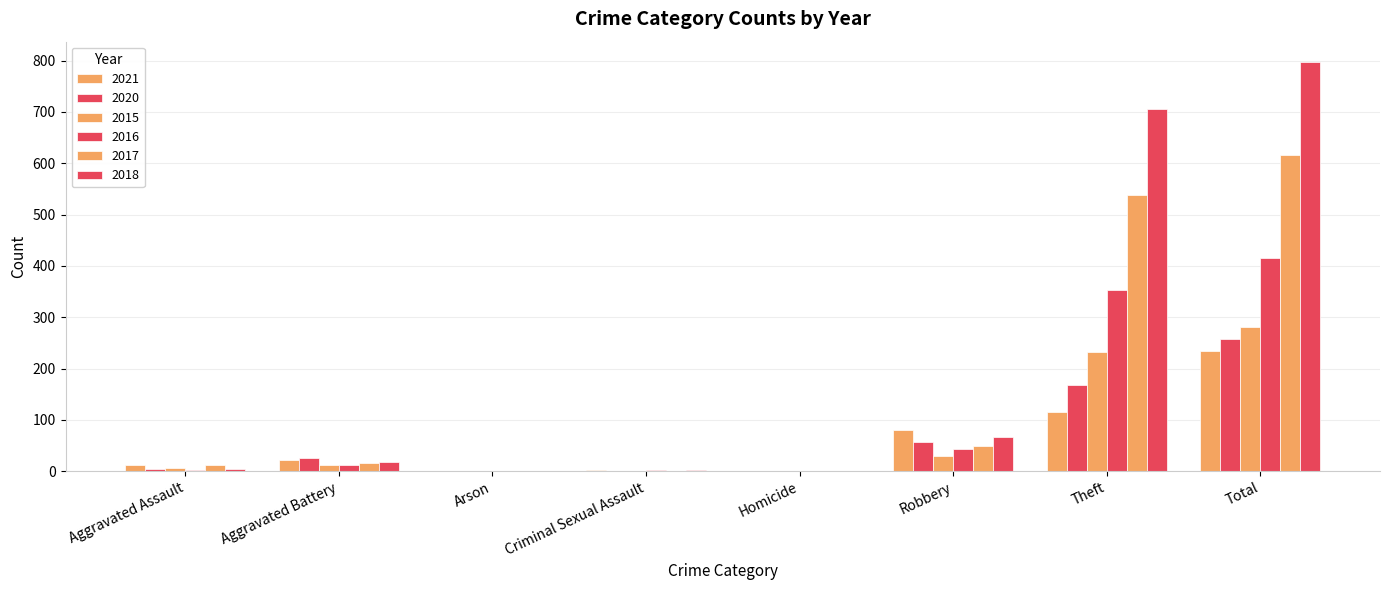

Rank the categories by 2015 value from highest to lowest.

Total, Theft, Robbery, Aggravated Battery, Aggravated Assault, Arson, Criminal Sexual Assault, Homicide